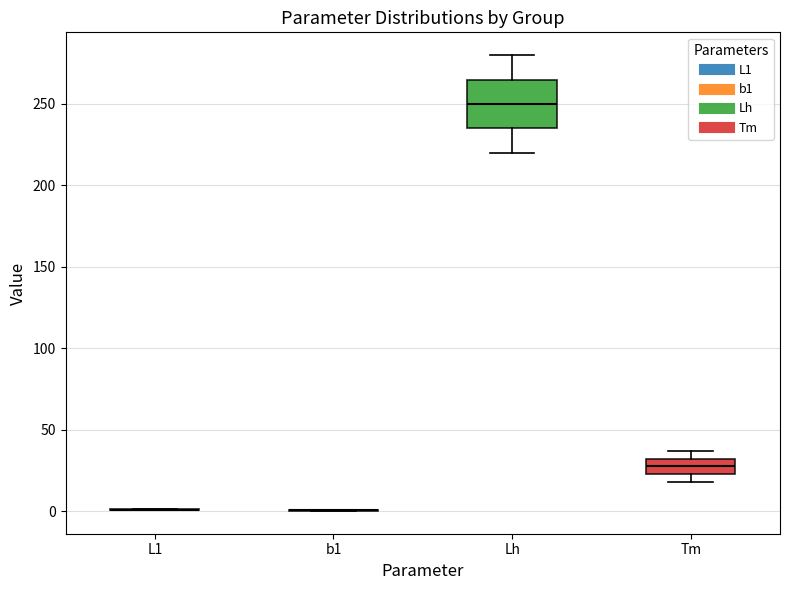

Which box is the tallest, from its lower edge to its upper edge?

Lh